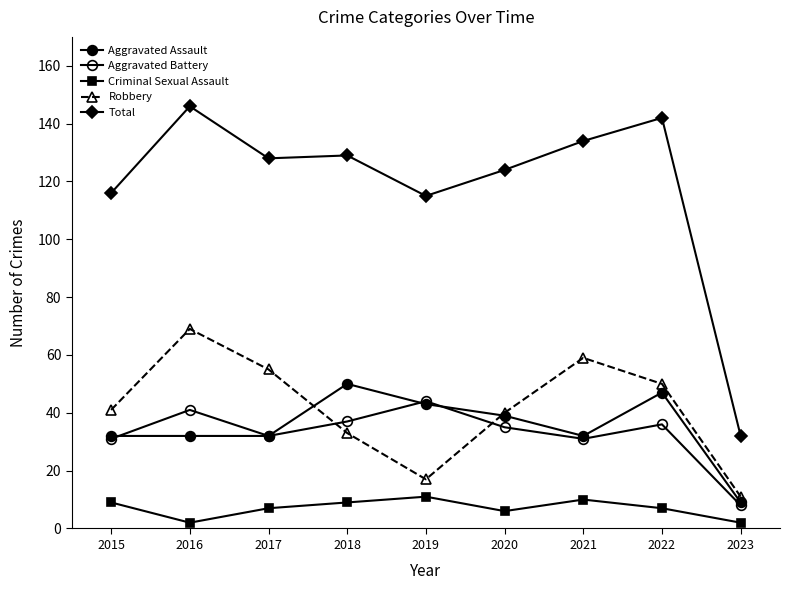

In Total, how many points are lower than both neighbors (excluding endpoints)?

2